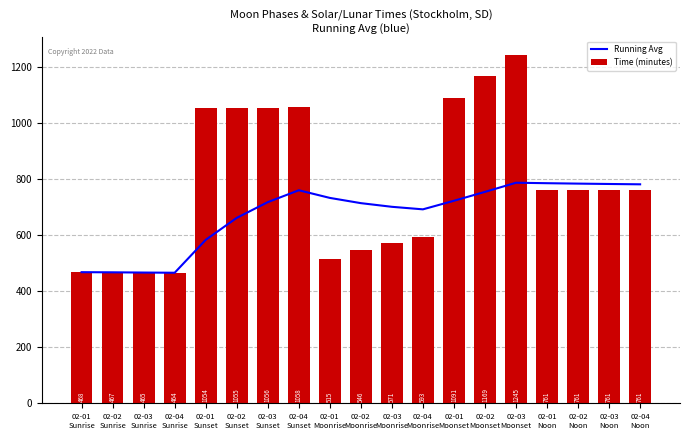

List the series in order of their peak value, lowest first.

Running Avg, Time (minutes)